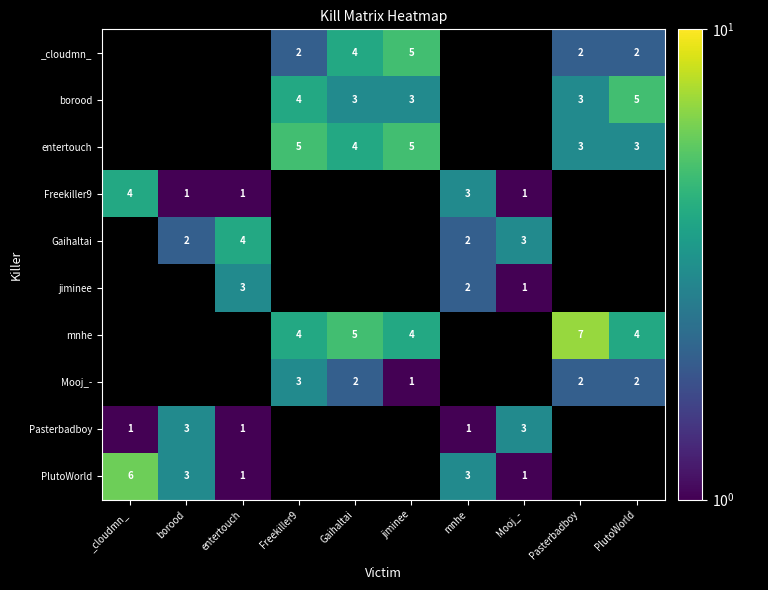

What is the sum of the mnhe values at Freekiller9 and PlutoWorld?

8